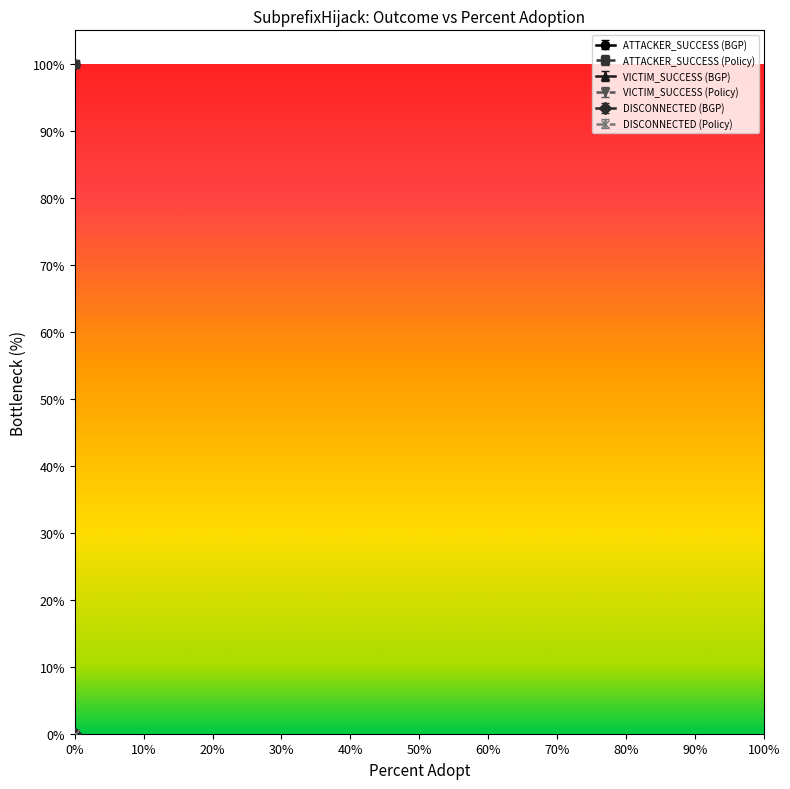

Reading left to right, list all the values displayed in this chart.

ATTACKER_SUCCESS (BGP): 100	100
ATTACKER_SUCCESS (Policy): 100	100
VICTIM_SUCCESS (BGP): 0	0
VICTIM_SUCCESS (Policy): 0	0
DISCONNECTED (BGP): 0	0
DISCONNECTED (Policy): 0	0